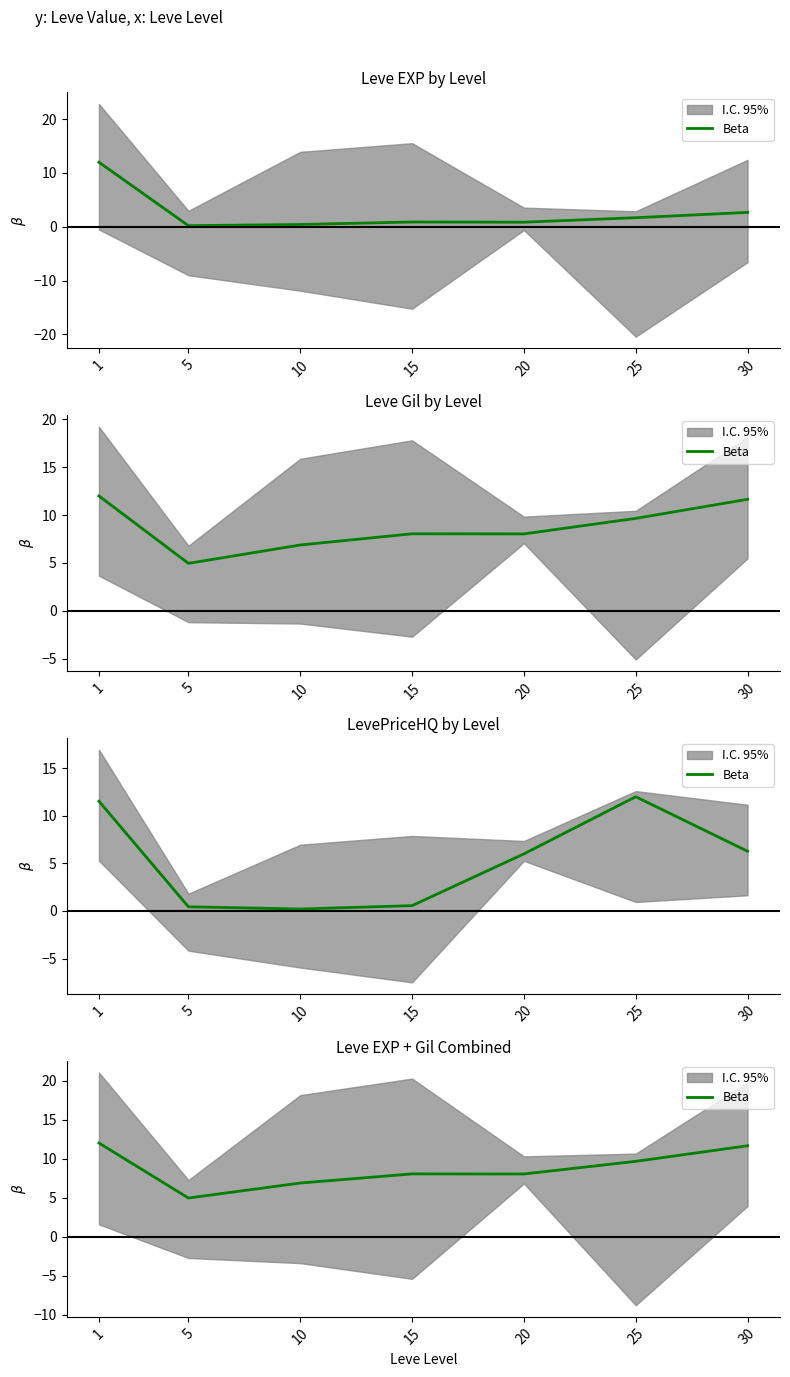

Which has a higher value, 15 or 1?

1